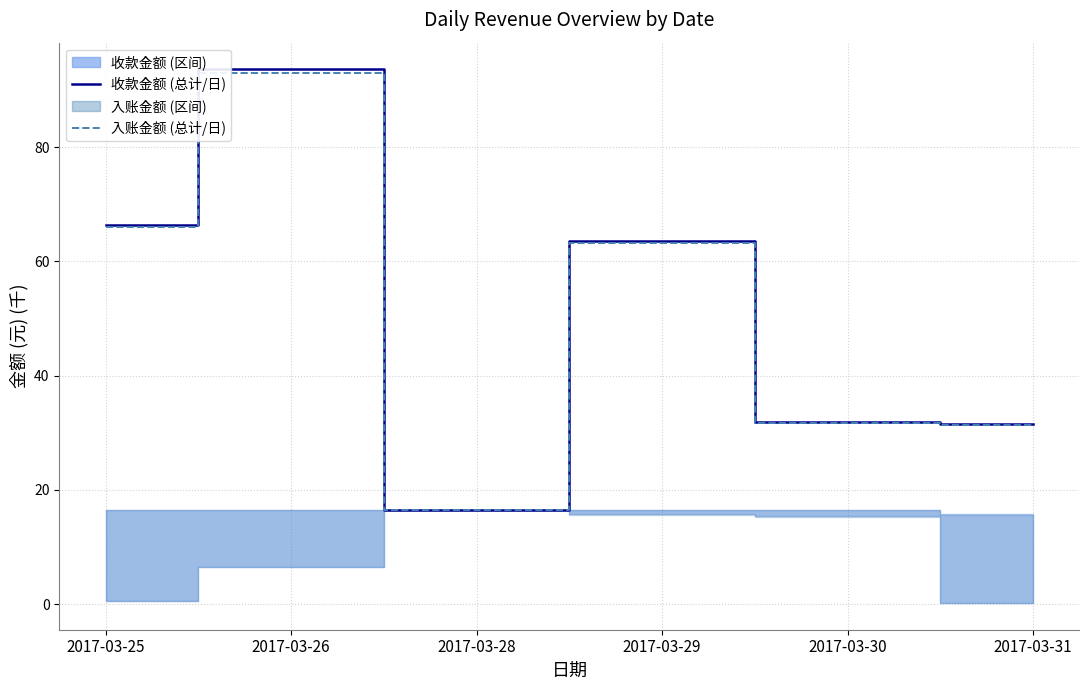

At which label does 收款金额 (总计) reach its peak?

2017-03-26